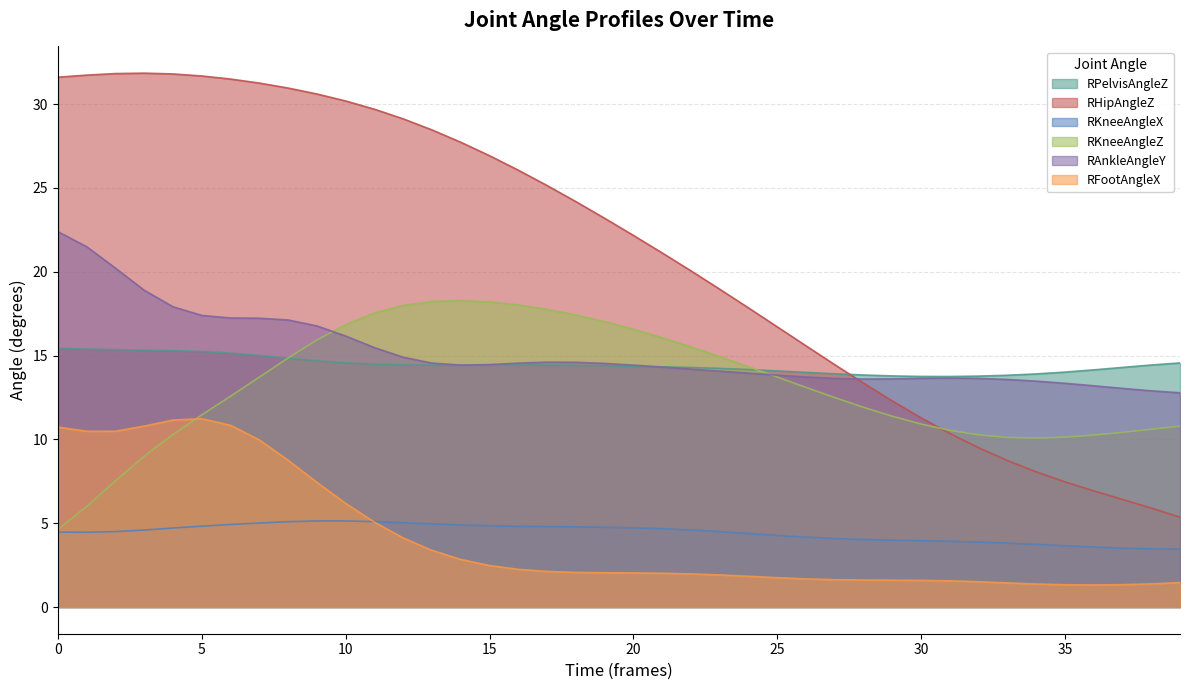

The value of RAnkleAngleY at 16 is 14.5. True or false?

True